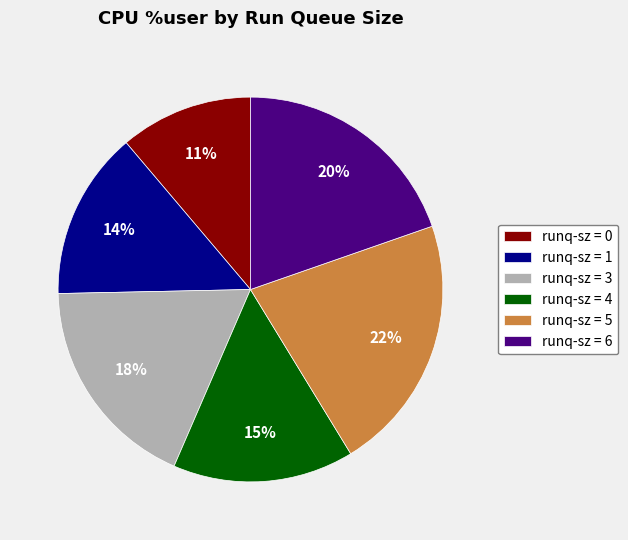

Count the number of slices in the pie.

6